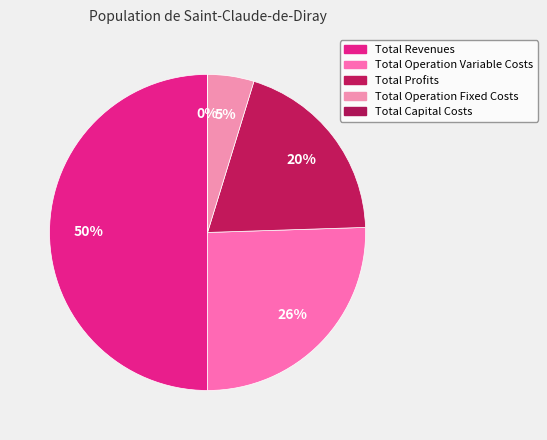

What is the total percentage of Total Revenues and Total Operation Fixed Costs?

54.7%